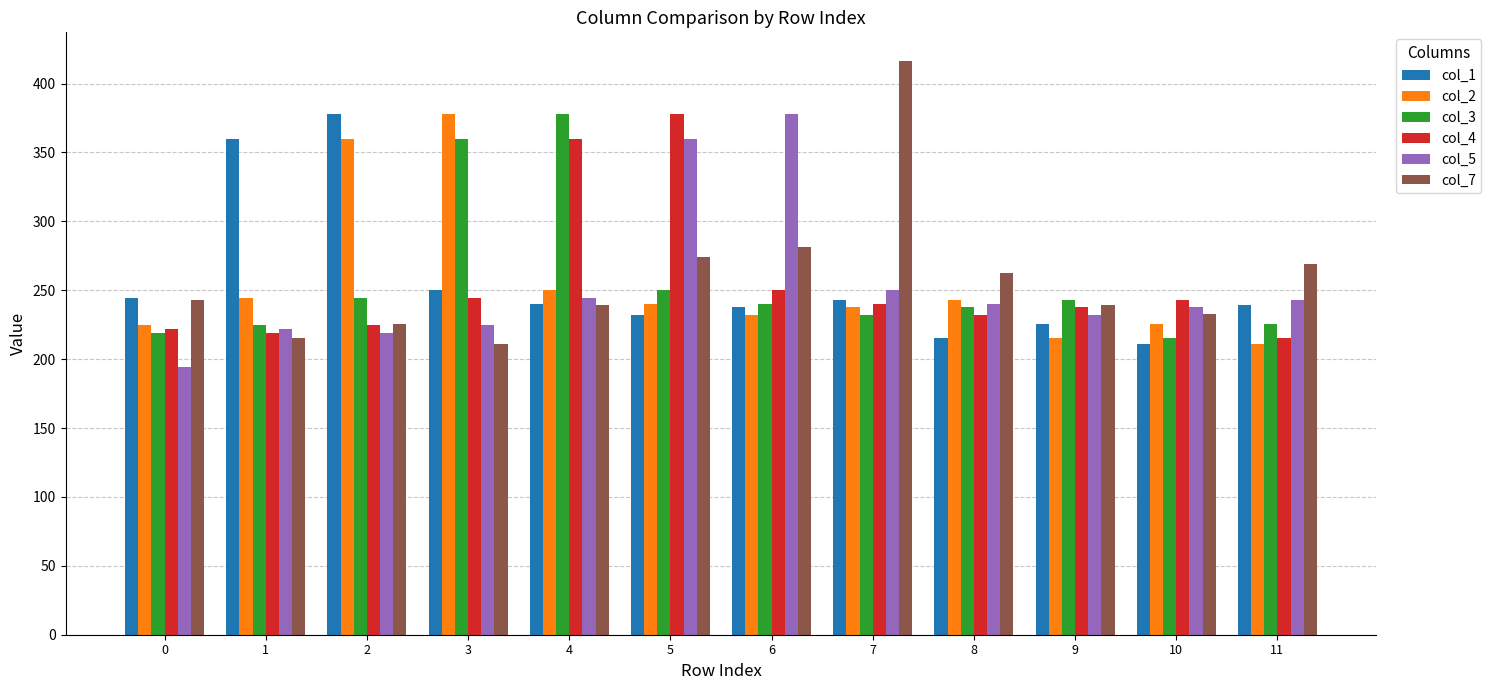

What is the difference between the col_2 values at 9 and 11?

4.5